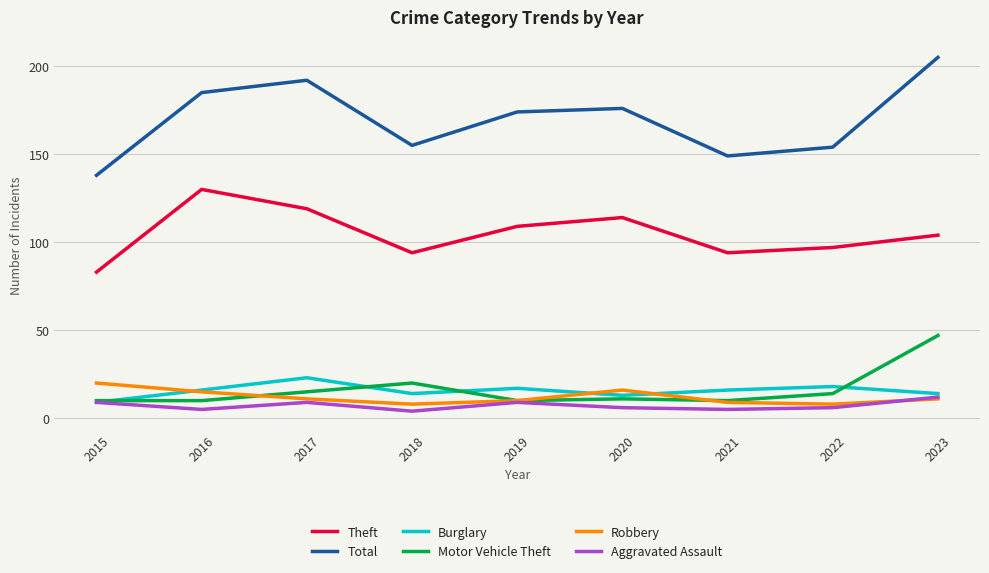

Reading left to right, what are all the values shown in this chart?

Theft: 2015=83	2016=130	2017=119	2018=94	2019=109	2020=114	2021=94	2022=97	2023=104
Total: 2015=138	2016=185	2017=192	2018=155	2019=174	2020=176	2021=149	2022=154	2023=205
Burglary: 2015=9	2016=16	2017=23	2018=14	2019=17	2020=13	2021=16	2022=18	2023=14
Motor Vehicle Theft: 2015=10	2016=10	2017=15	2018=20	2019=10	2020=11	2021=10	2022=14	2023=47
Robbery: 2015=20	2016=15	2017=11	2018=8	2019=10	2020=16	2021=9	2022=8	2023=11
Aggravated Assault: 2015=9	2016=5	2017=9	2018=4	2019=9	2020=6	2021=5	2022=6	2023=12